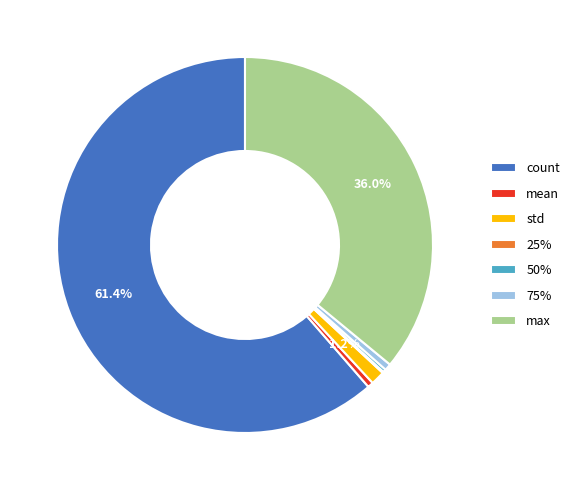

Which slice is the largest?

count